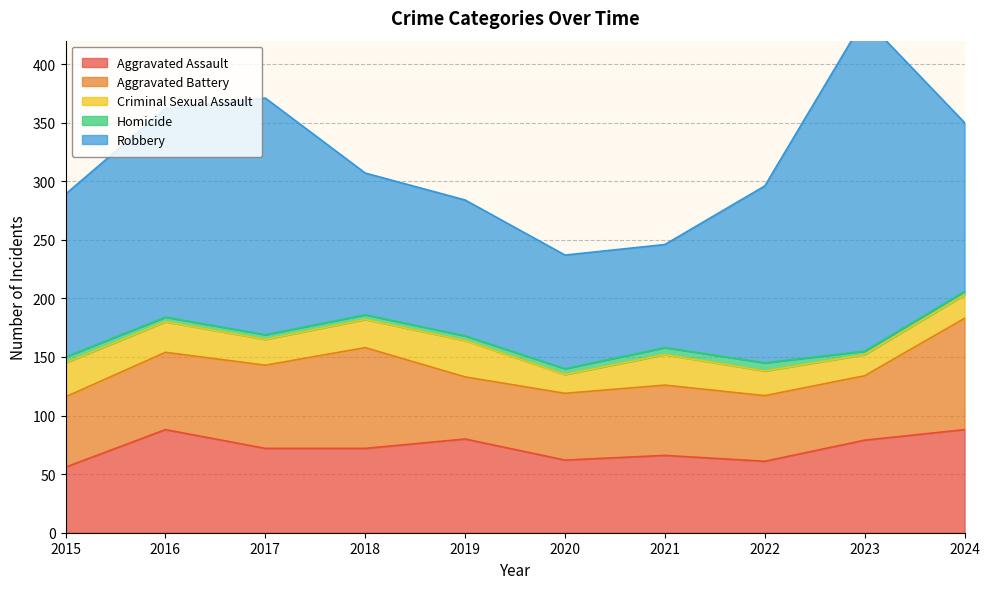

The Aggravated Assault series shows 26 at 2024. True or false?

False